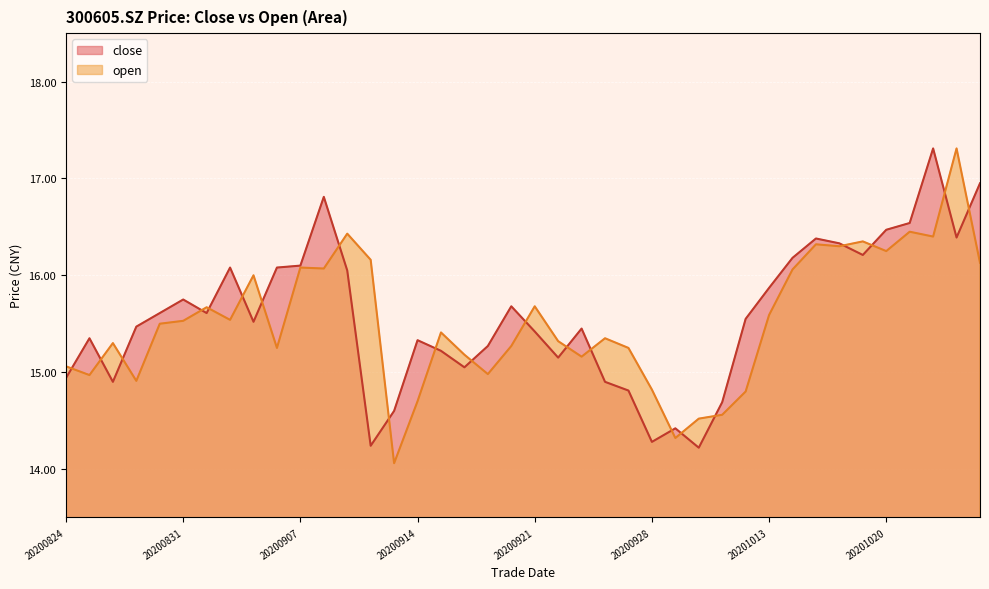

What is the total value across all series at 20200828?

31.1